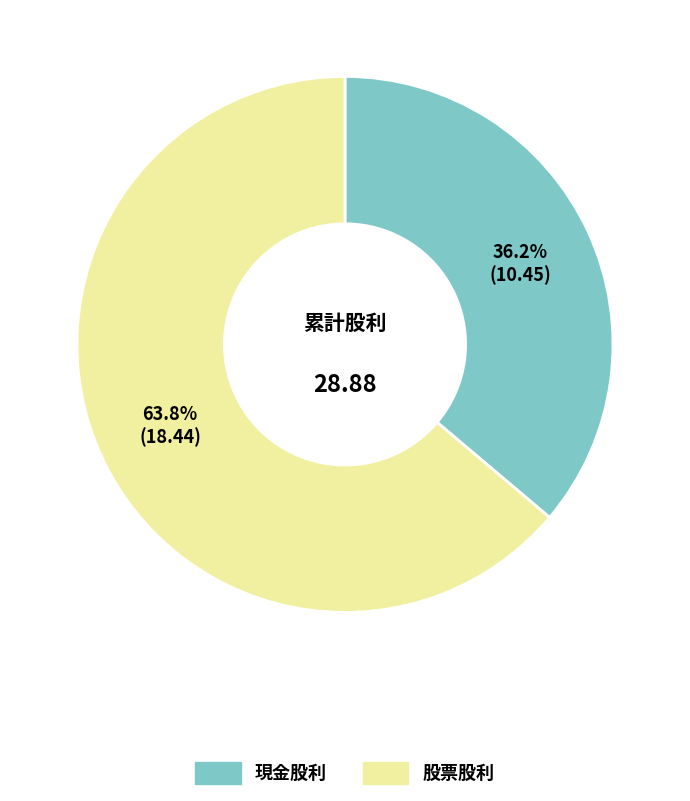

Count the number of slices in the pie.

2